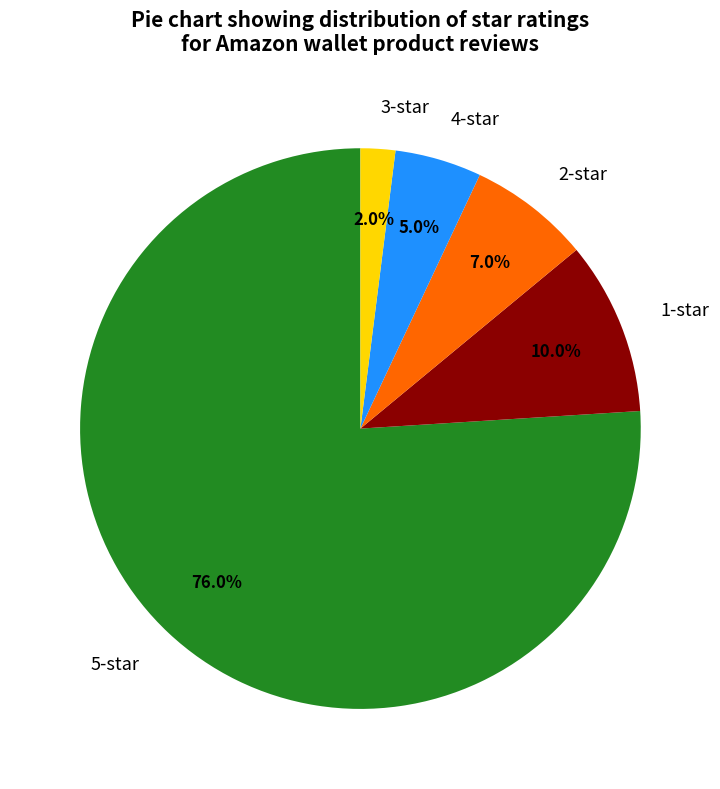

Rank the categories by value from lowest to highest.

3-star, 4-star, 2-star, 1-star, 5-star